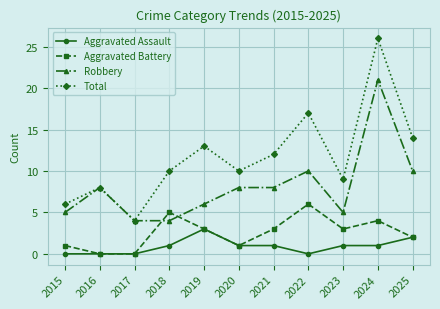

What is the approximate value of Aggravated Assault at 2019?

3